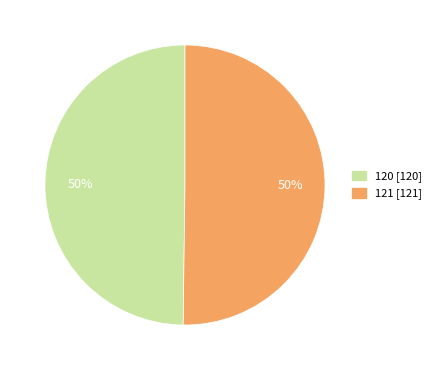

What is the ratio of the value at 120 to the value at 121?

1.0